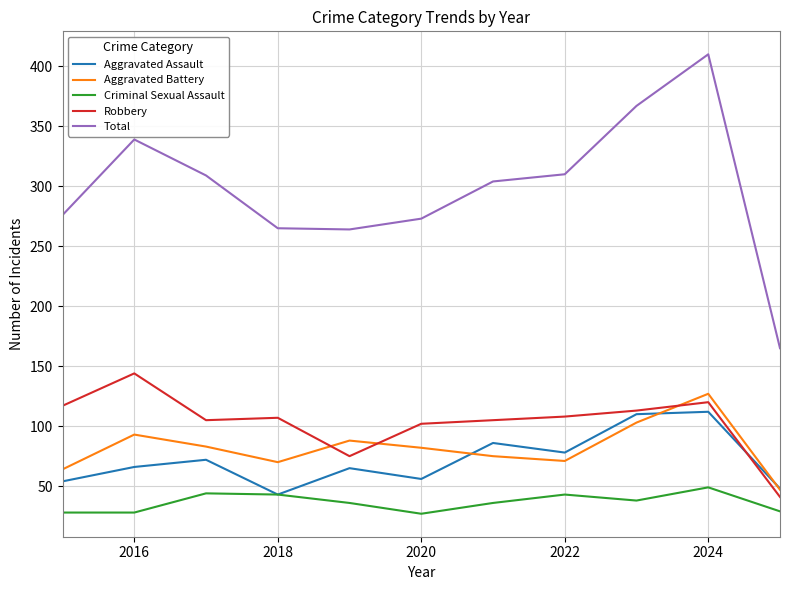

Count the number of categories in the chart.

11